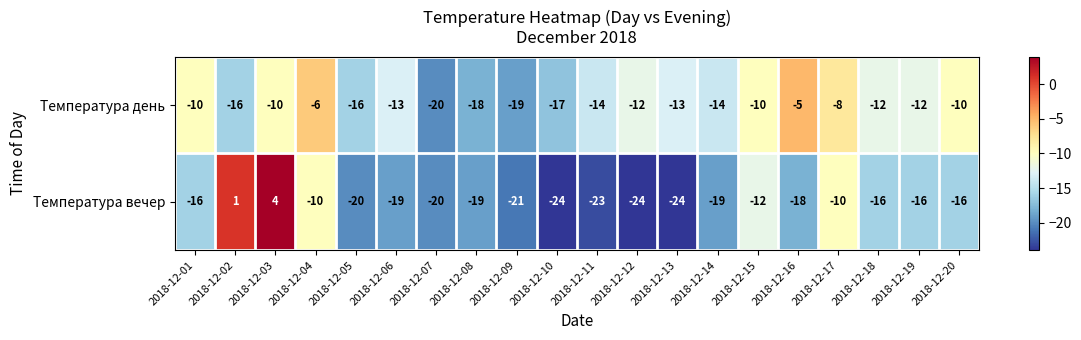

How many values in the Температура день series exceed -12?

7